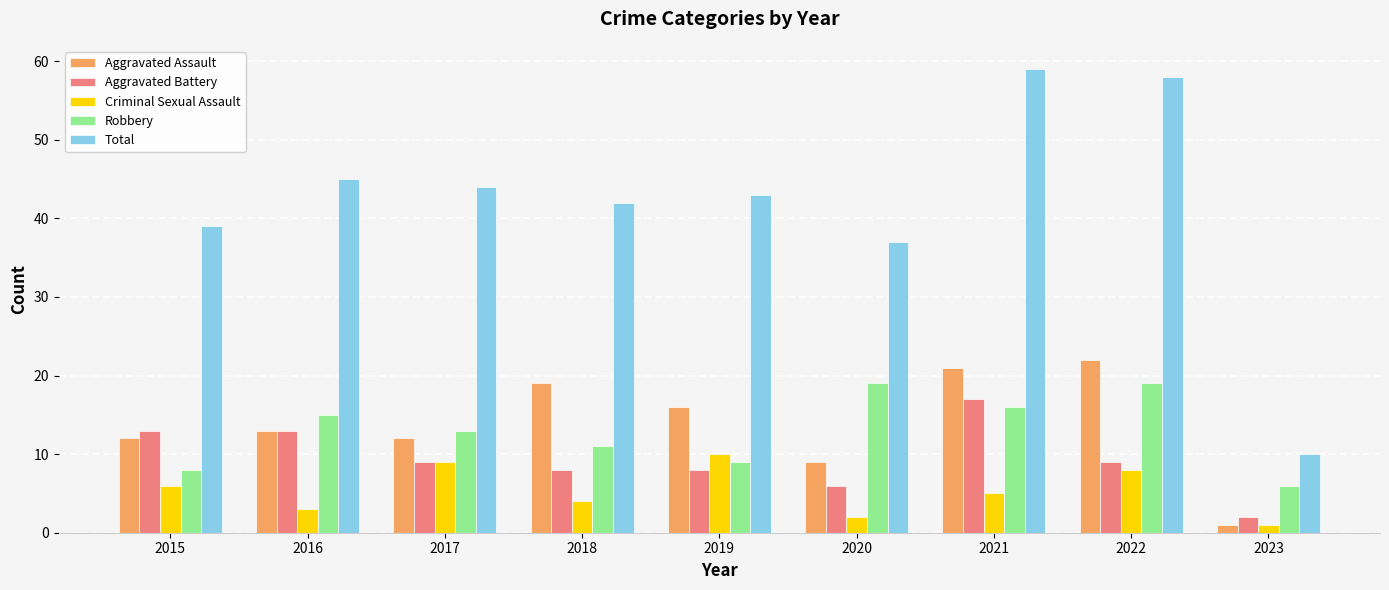

What is the value of the Aggravated Battery bar at the 2nd from the left?

13